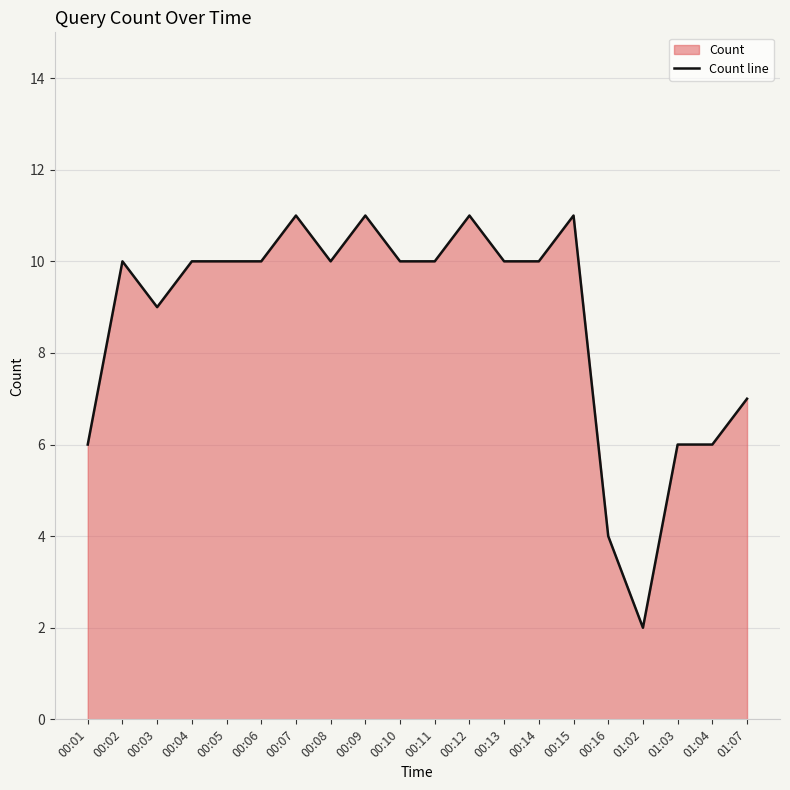

True or false: the data has more than 0 interior local peaks.

True